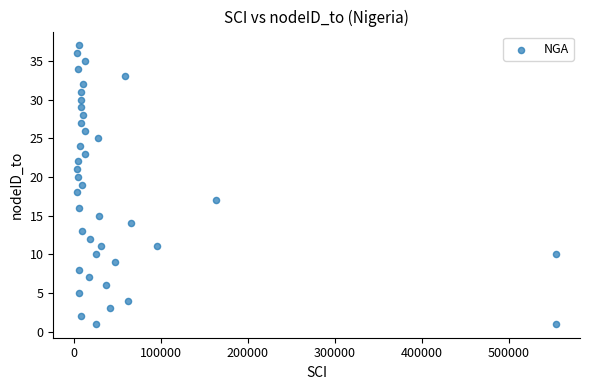

What is the range of Y values (max minus min)?

36